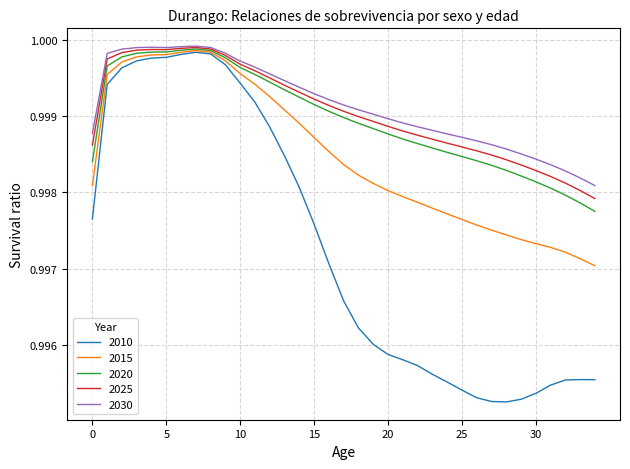

Which series has the largest range (max minus min)?

2010